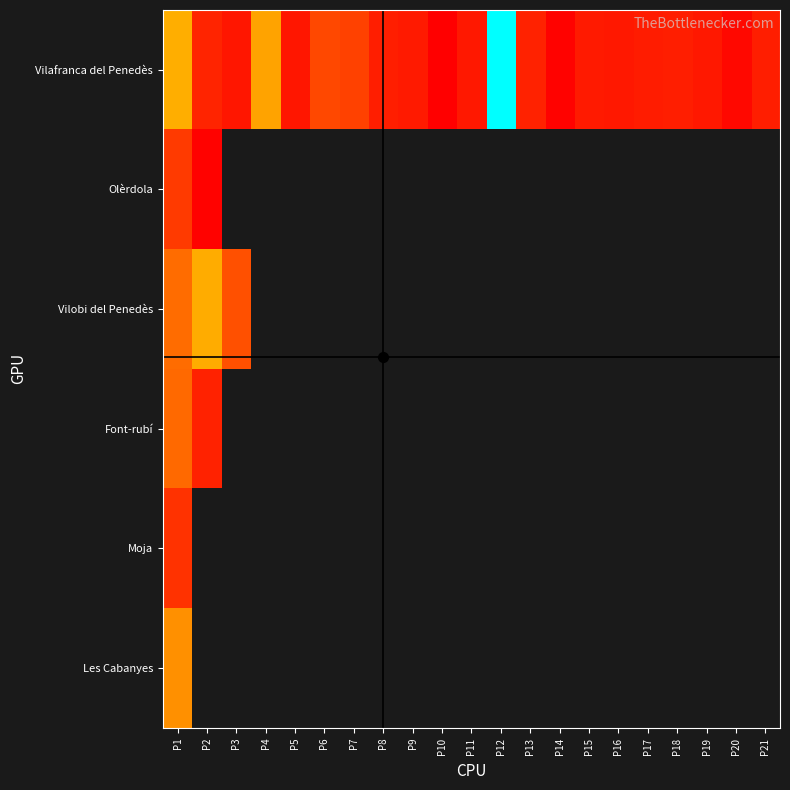

Between P11 and P16, which is larger?

P16